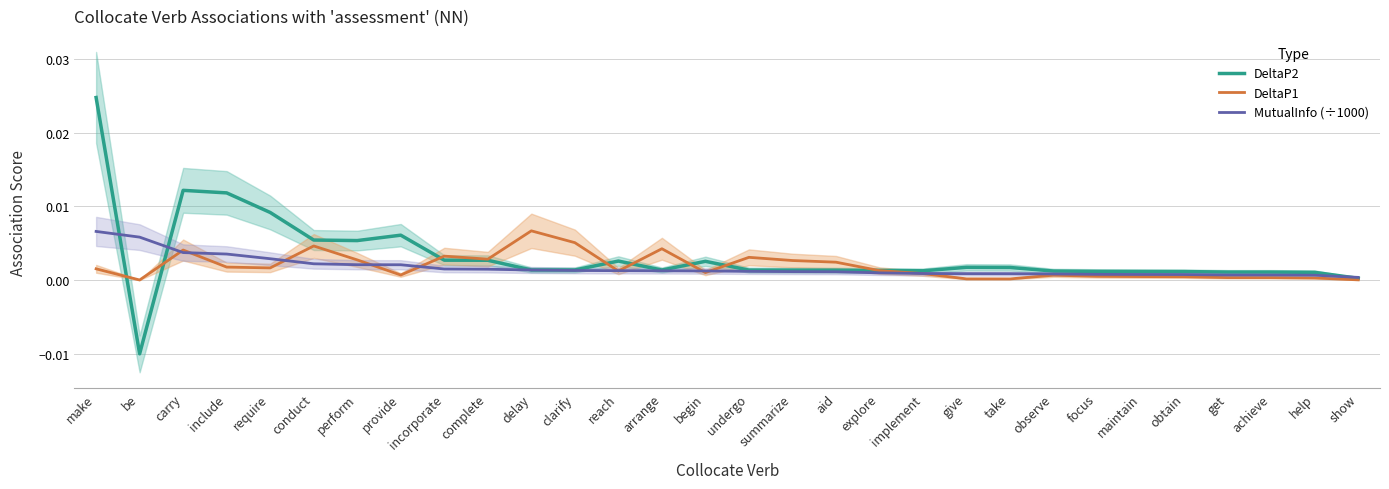

Rank the series by their maximum value, from lowest to highest.

MutualInfo (÷1000), DeltaP1, DeltaP2